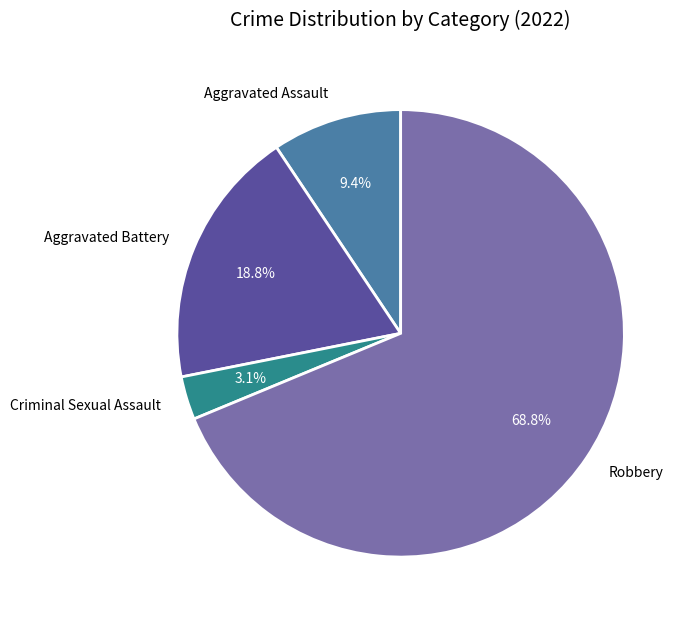

Is there any slice that represents more than half of the pie?

Yes